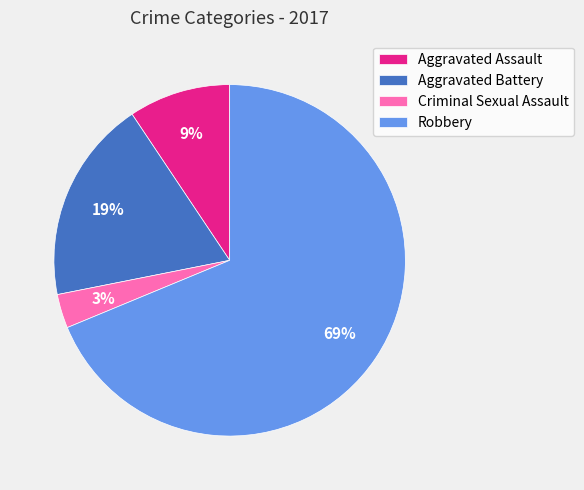

What percentage is the Aggravated Assault slice, to the nearest percent?

9%